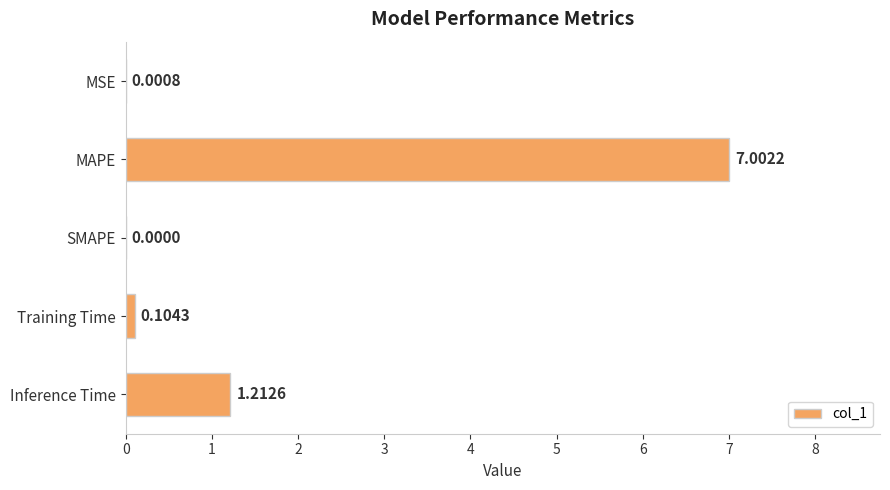

Between MAPE and MSE, which is larger?

MAPE